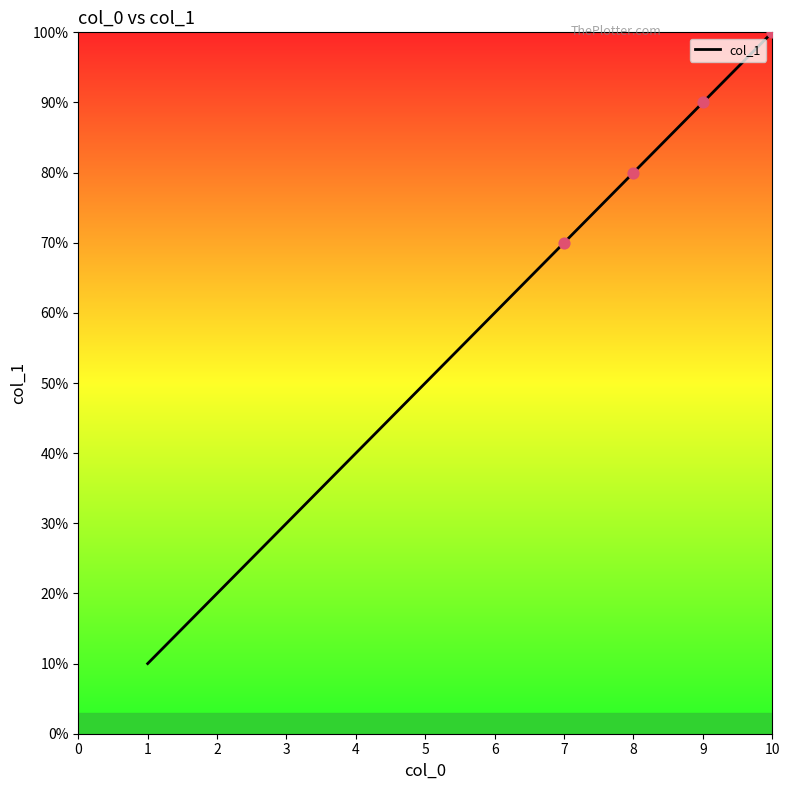

What is the ratio of the value at 5 to the value at 4?

1.2